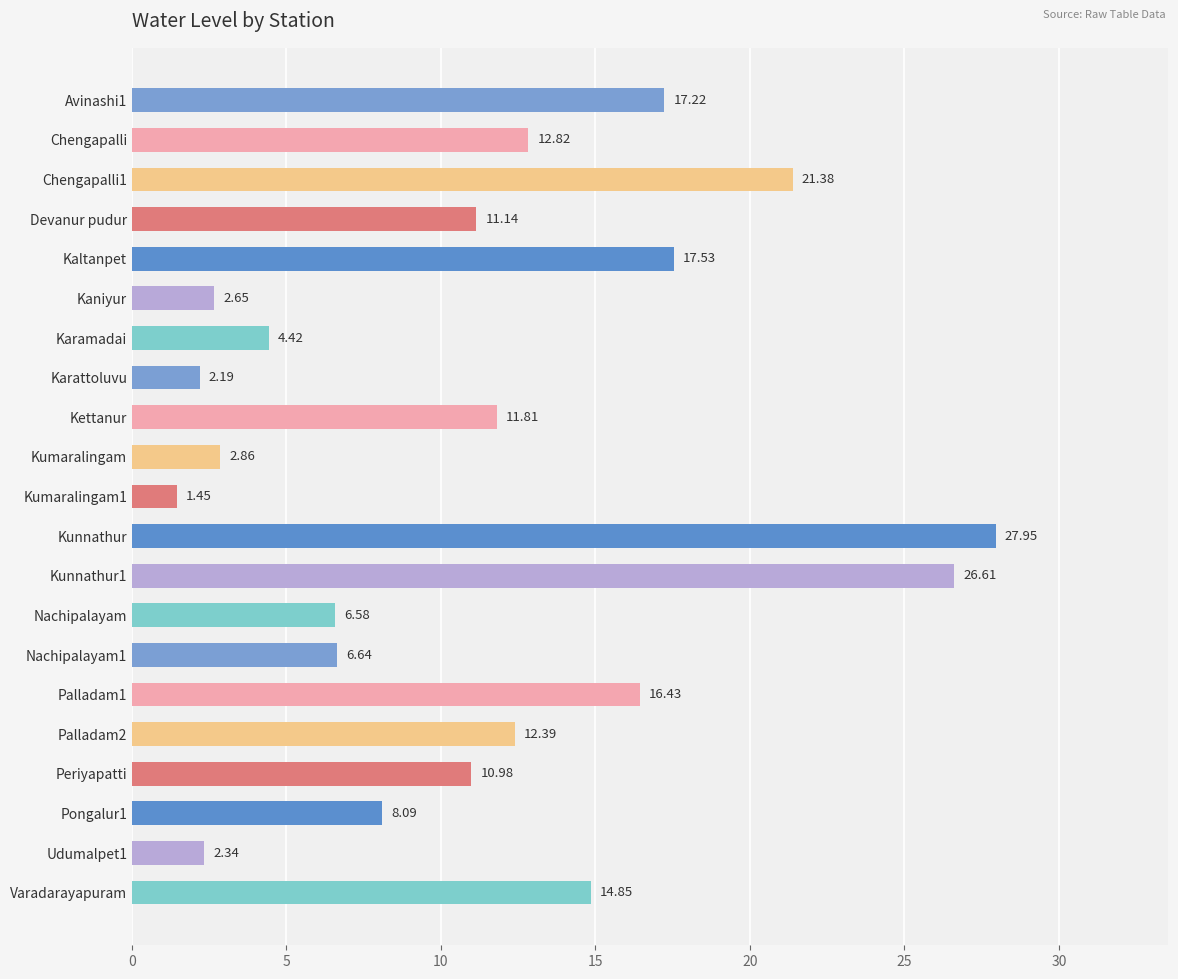

What is the label of the 12th bar from the bottom?

Kumaralingam